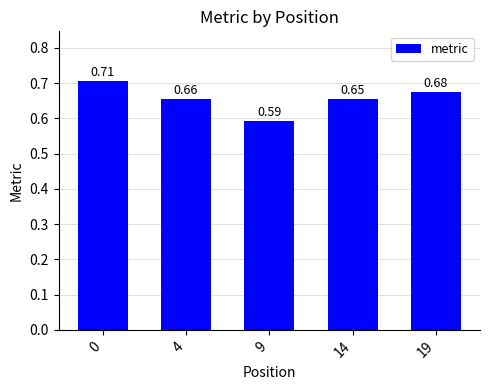

How many values are between 0 and 1?

5